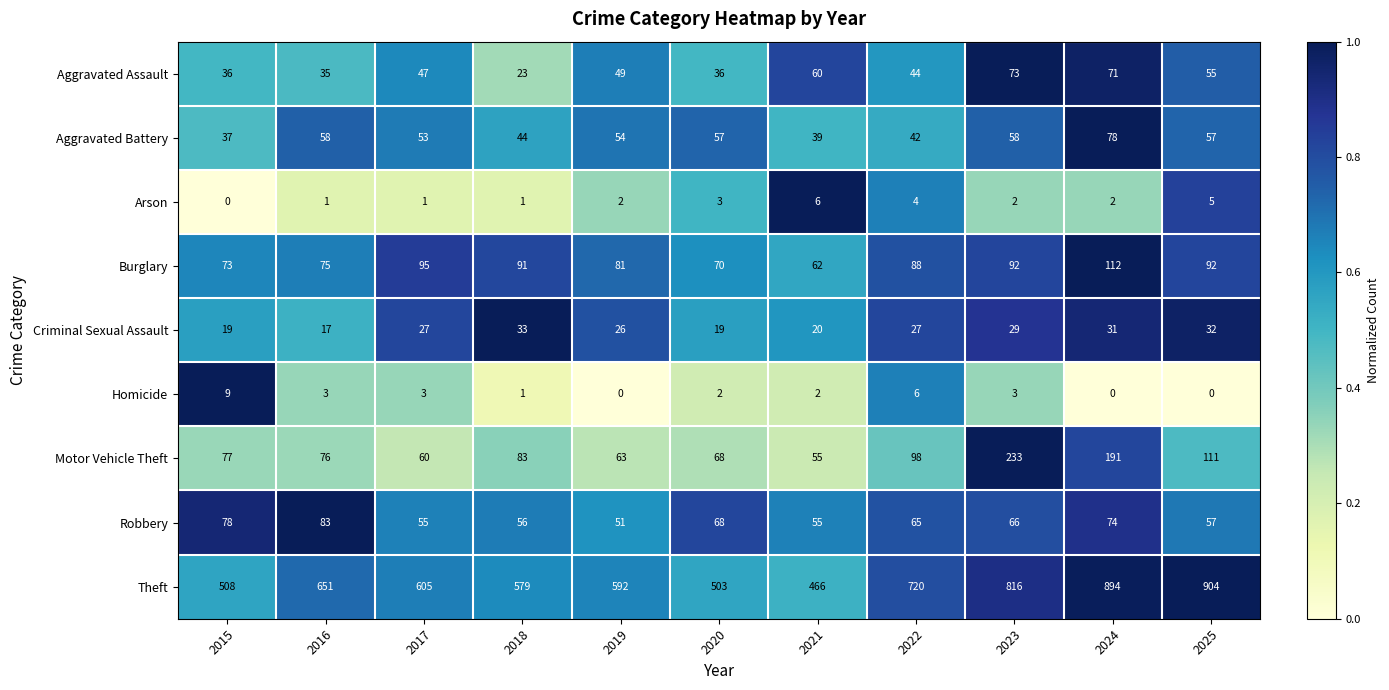

The value of Burglary at 2020 is 35. True or false?

False